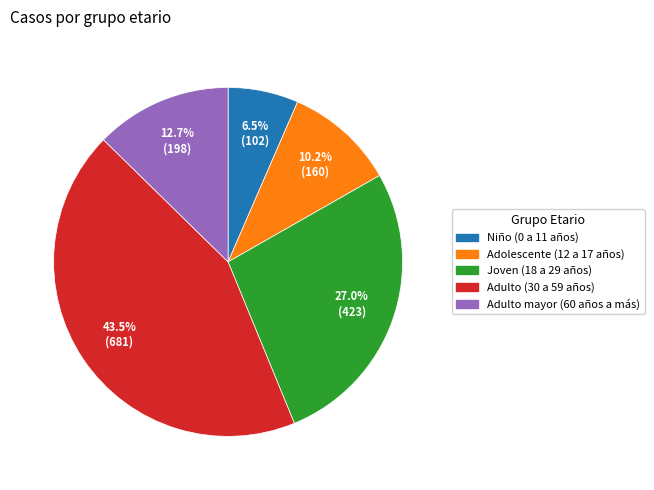

To the nearest percent, what is the average slice percentage?

20%